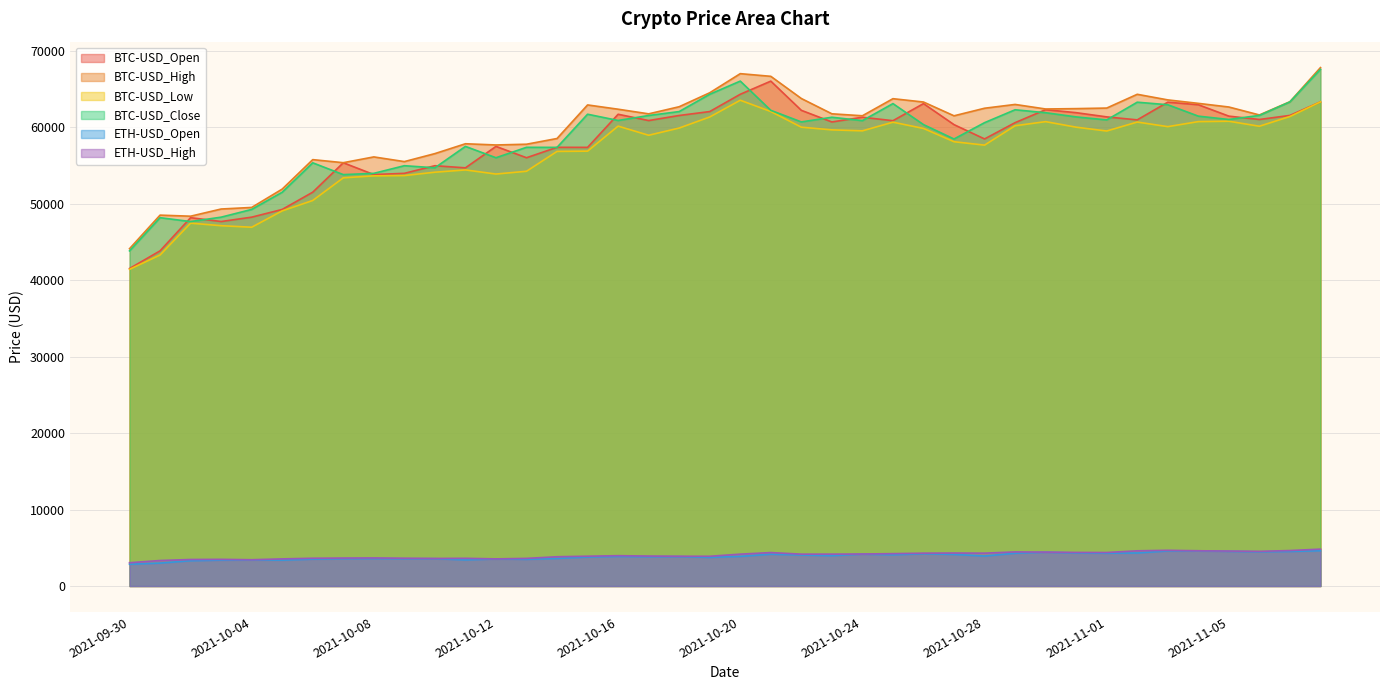

How many interior local valleys does the BTC-USD_Low series have?

8